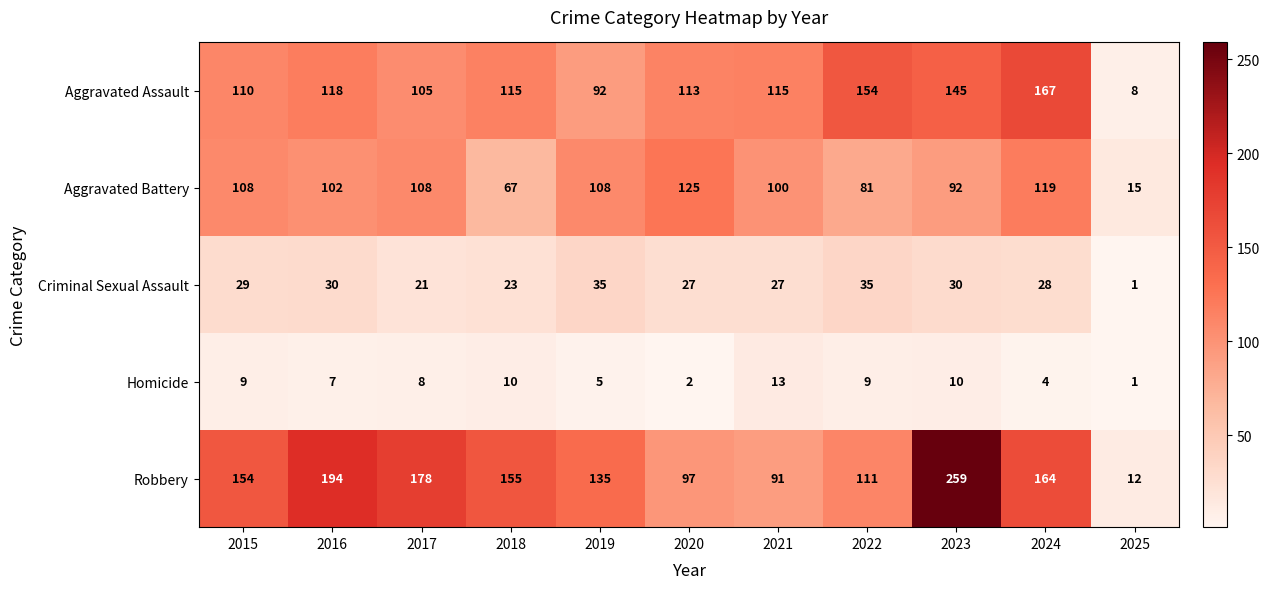

At 2018, list the series in order from smallest to largest.

Homicide, Criminal Sexual Assault, Aggravated Battery, Aggravated Assault, Robbery